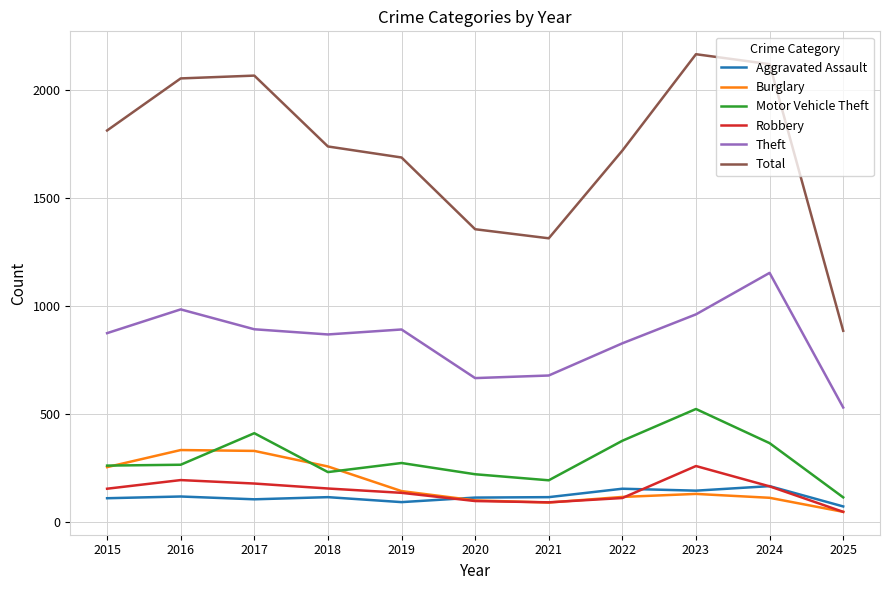

True or false: Motor Vehicle Theft and Total cross at least once.

False